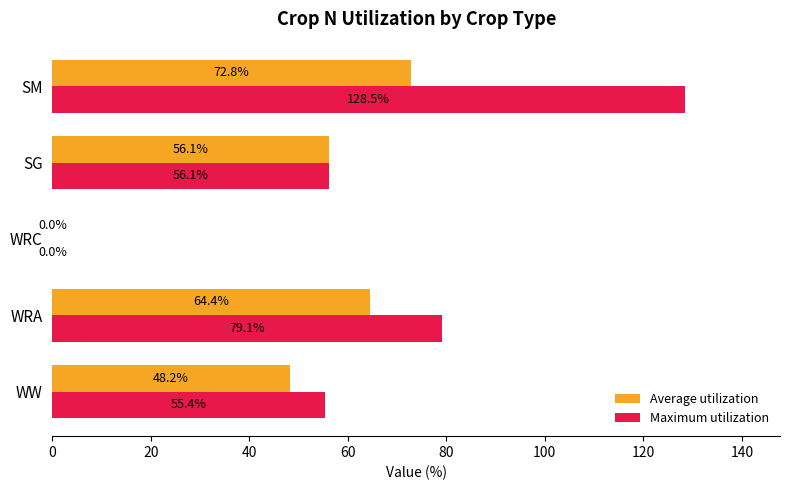

What are all the series names shown in the legend?

Average utilization, Maximum utilization